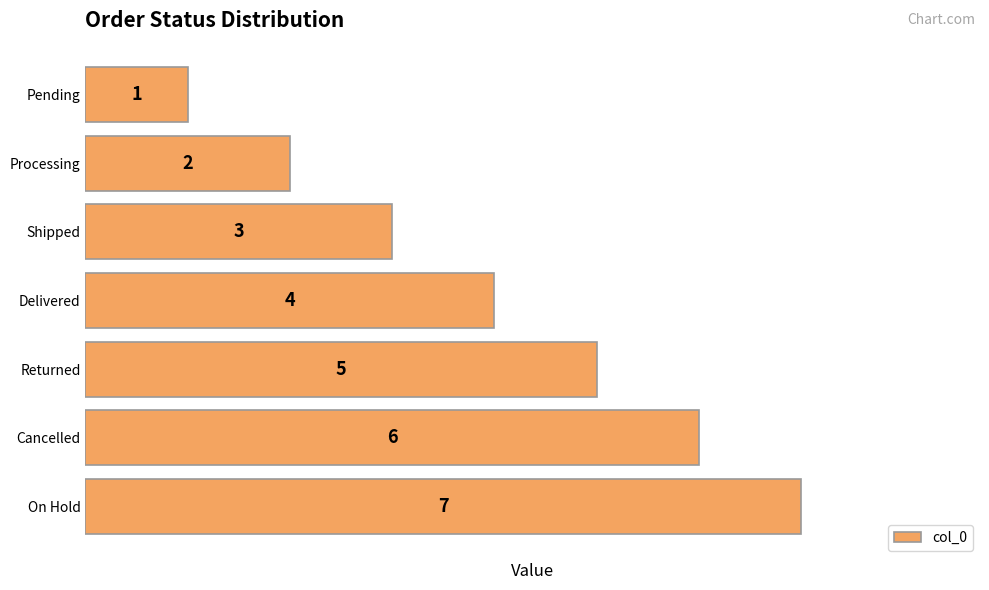

Rank the categories by value from lowest to highest.

Pending, Processing, Shipped, Delivered, Returned, Cancelled, On Hold